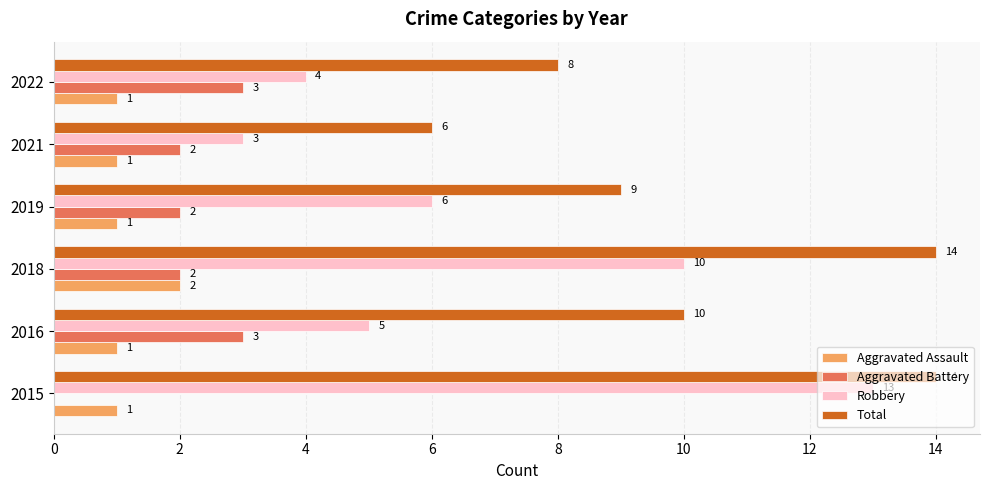

How many Aggravated Battery values are between 2 and 3?

5